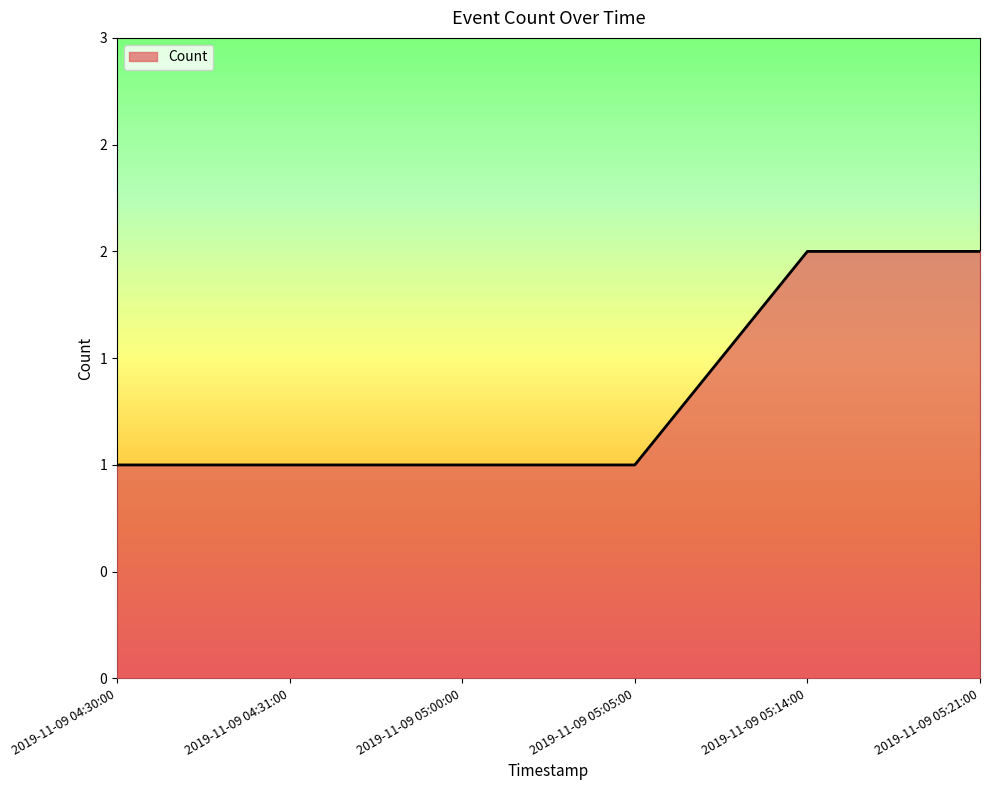

Does the chart display data point markers on the line(s)?

No